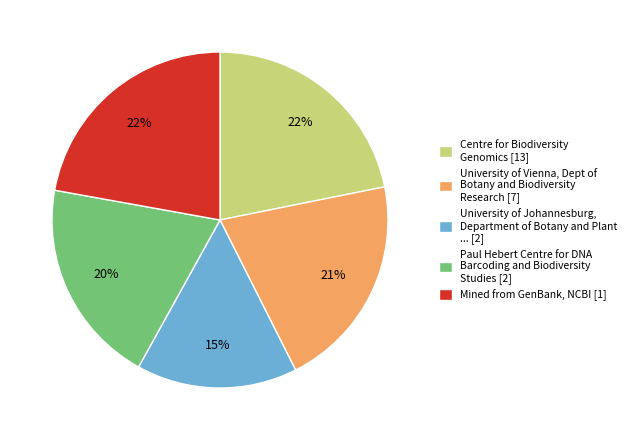

Approximately how many times larger is the value at University of Johannesburg, Department of Botany and Plant ... [2] compared to Paul Hebert Centre for DNA Barcoding and Biodiversity Studies [2]?

0.8